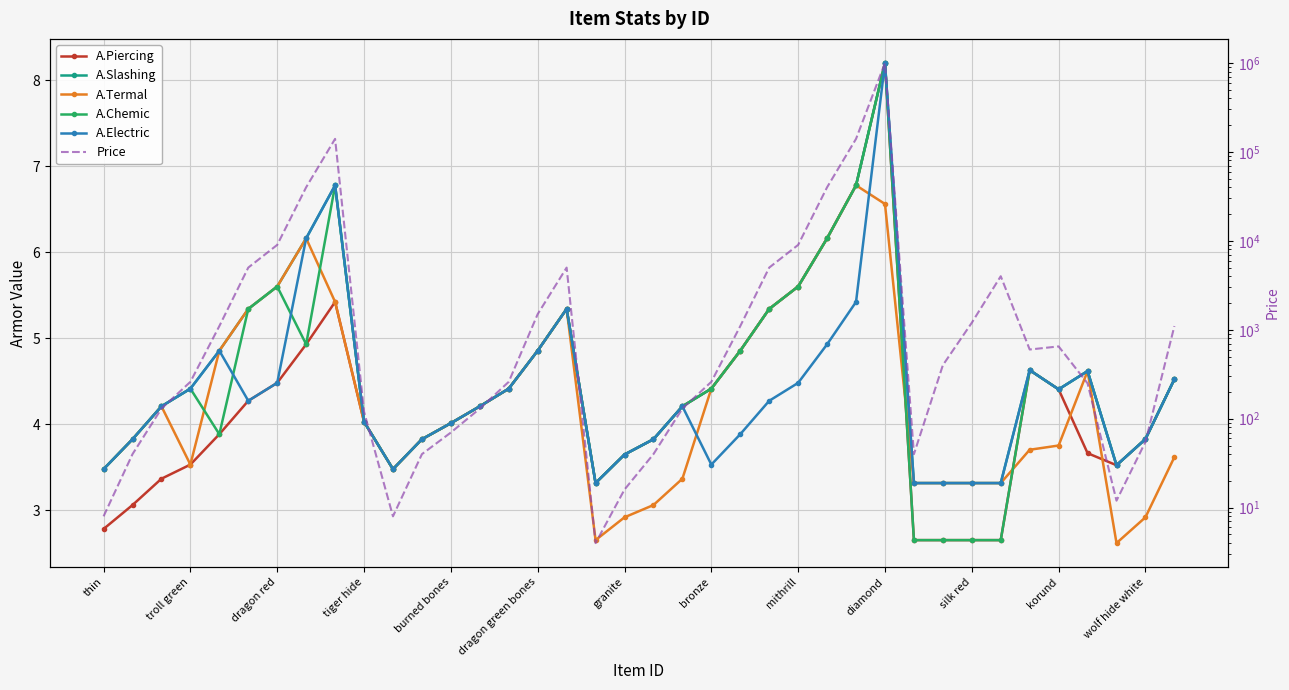

What is the minimum value for A.Termal?

2.6